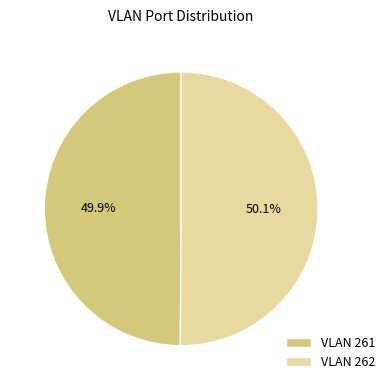

To the nearest percent, what is the average slice percentage?

50%